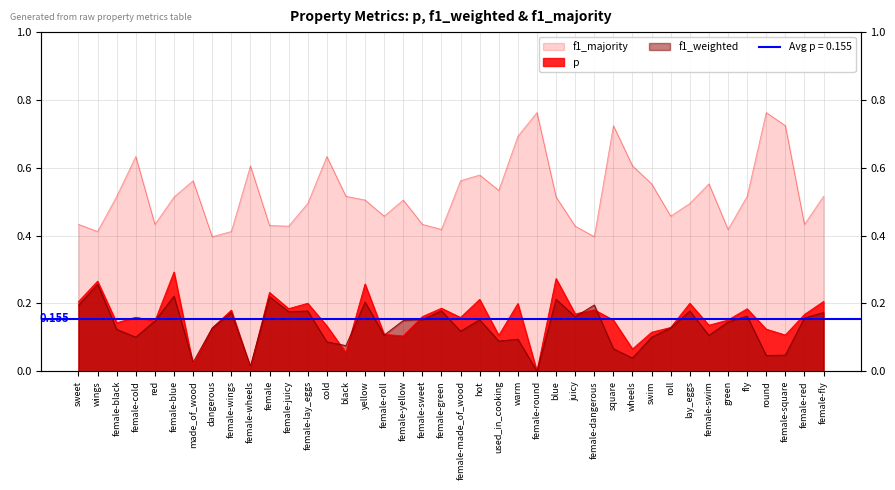

In f1_majority, how many points are lower than both neighbors (excluding endpoints)?

11